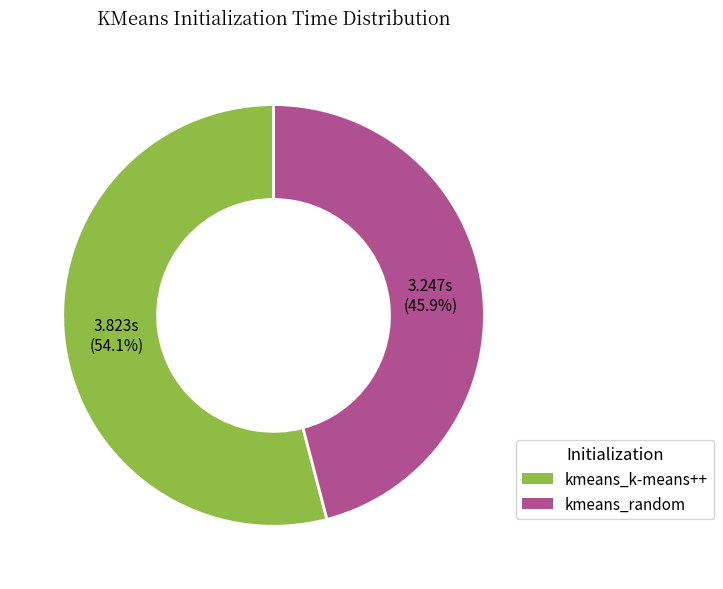

True or false: kmeans_random accounts for 61% of the total.

False